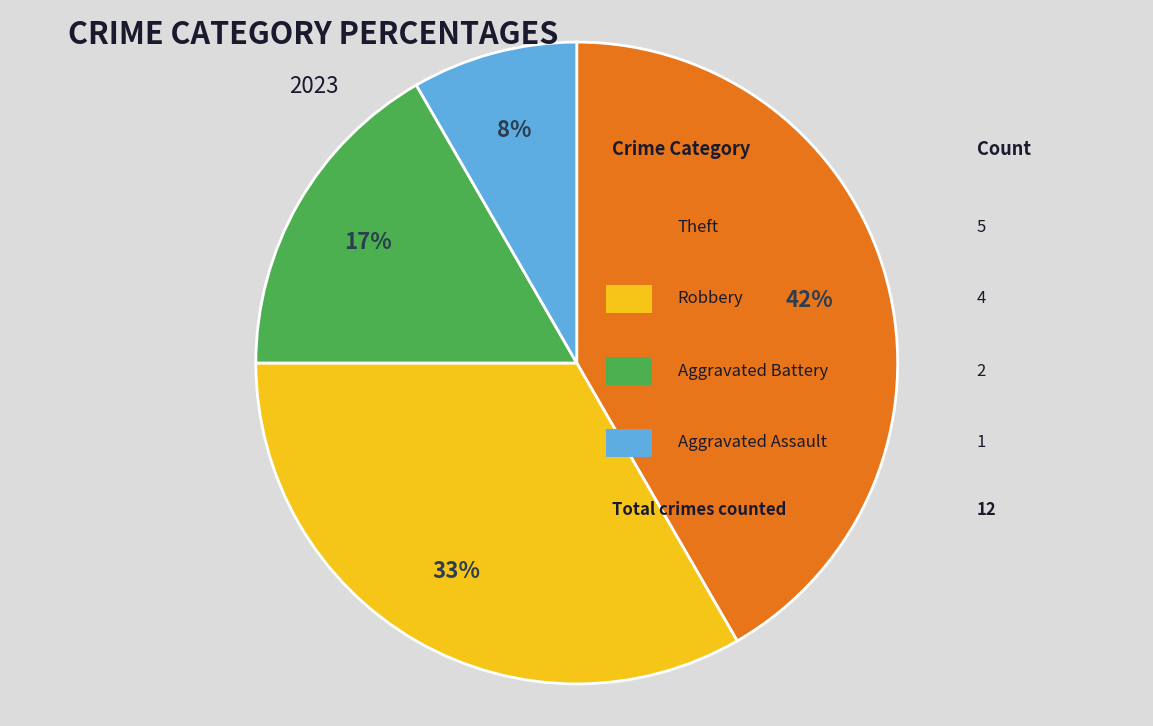

To the nearest percent, what is the average slice percentage?

25%